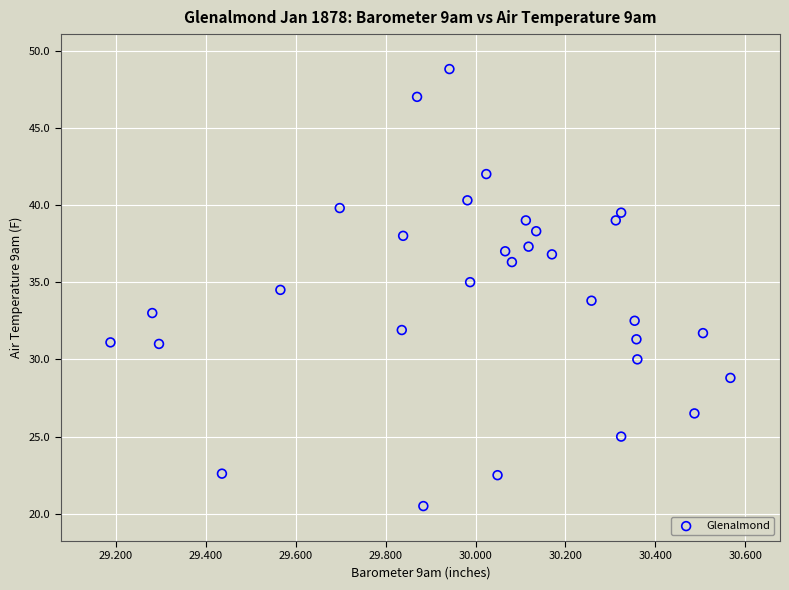

What is the range of Y values (max minus min)?

28.3